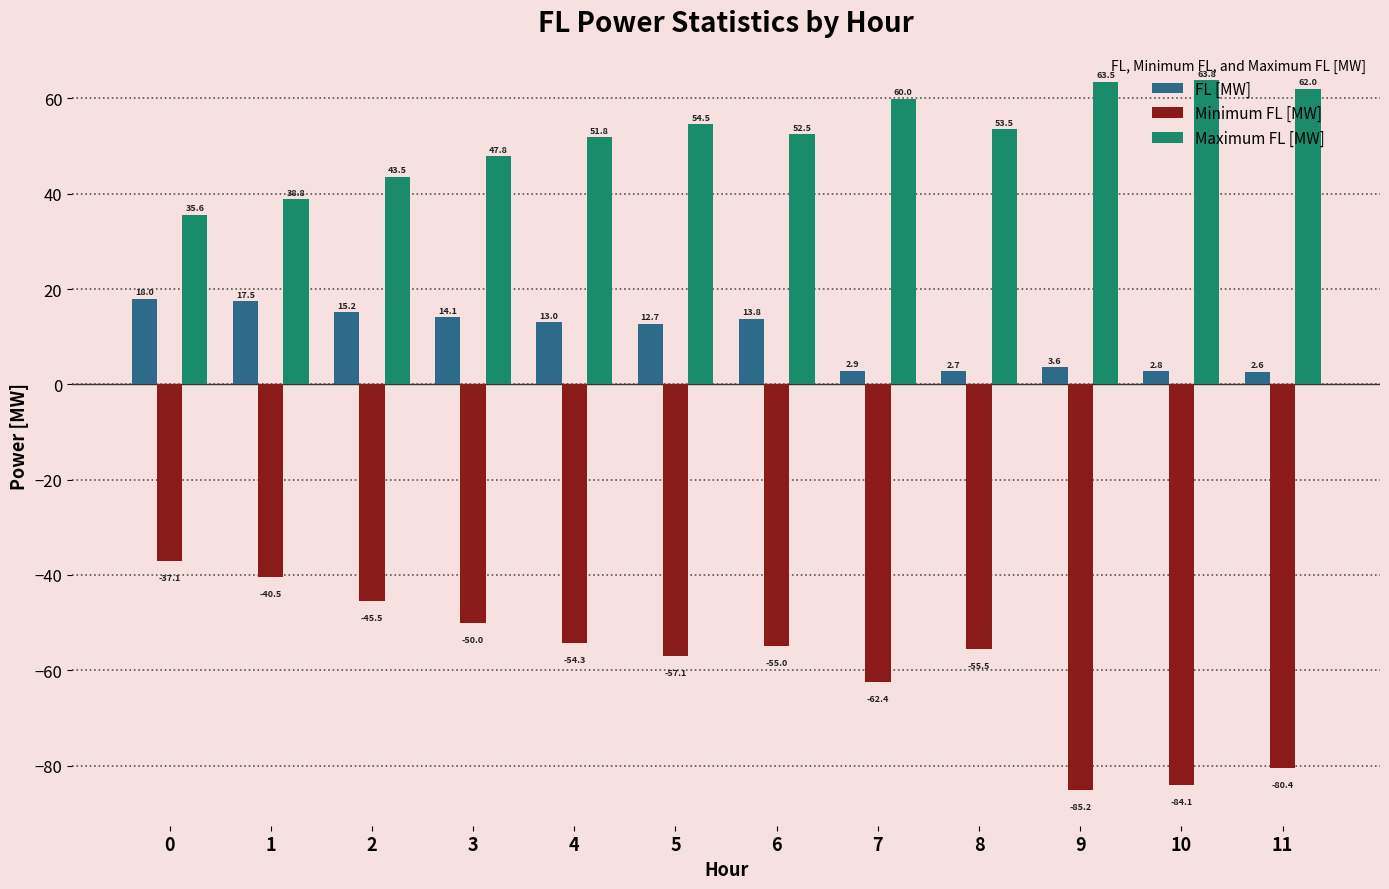

Reading right to left, transcribe all the data shown in this chart.

FL [MW]: 2.6	2.8	3.6	2.7	2.9	13.8	12.7	13.0	14.1	15.2	17.5	18.0
Minimum FL [MW]: -80.4	-84.1	-85.2	-55.5	-62.4	-55.0	-57.1	-54.3	-50.0	-45.5	-40.5	-37.1
Maximum FL [MW]: 62.0	63.8	63.5	53.5	60.0	52.5	54.5	51.8	47.8	43.5	38.8	35.6